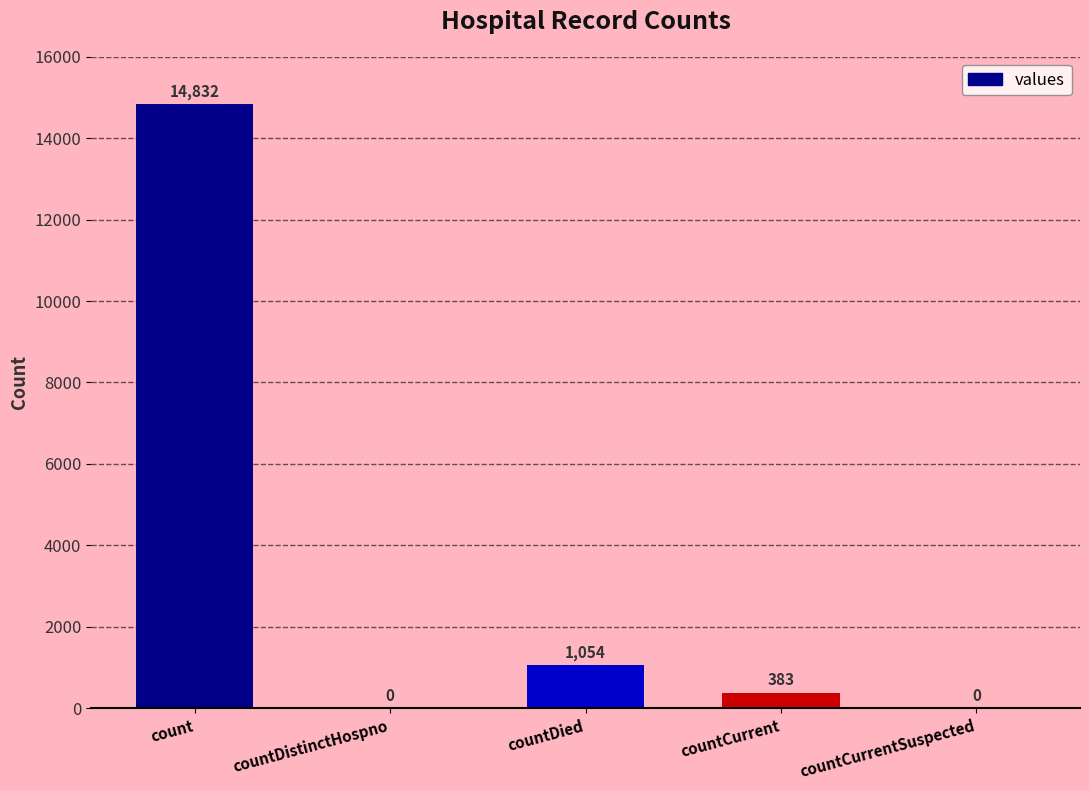

What is the change in value from count to countDistinctHospno?

-14832